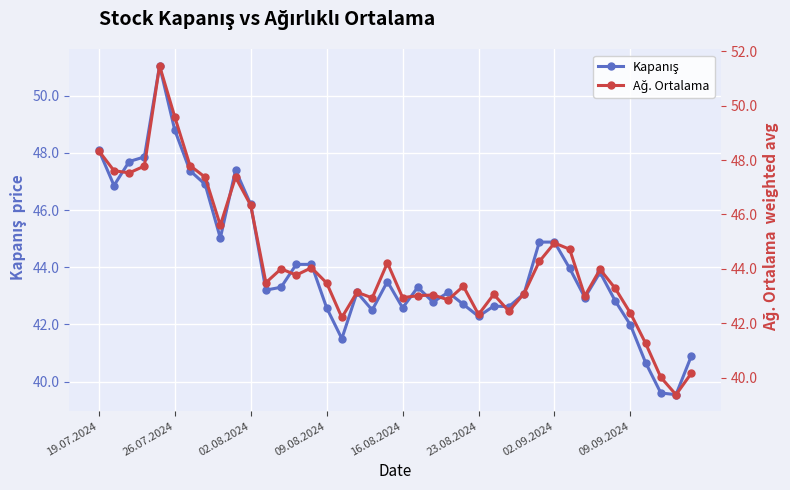

What is the sum of all Kapanış values?

1762.2